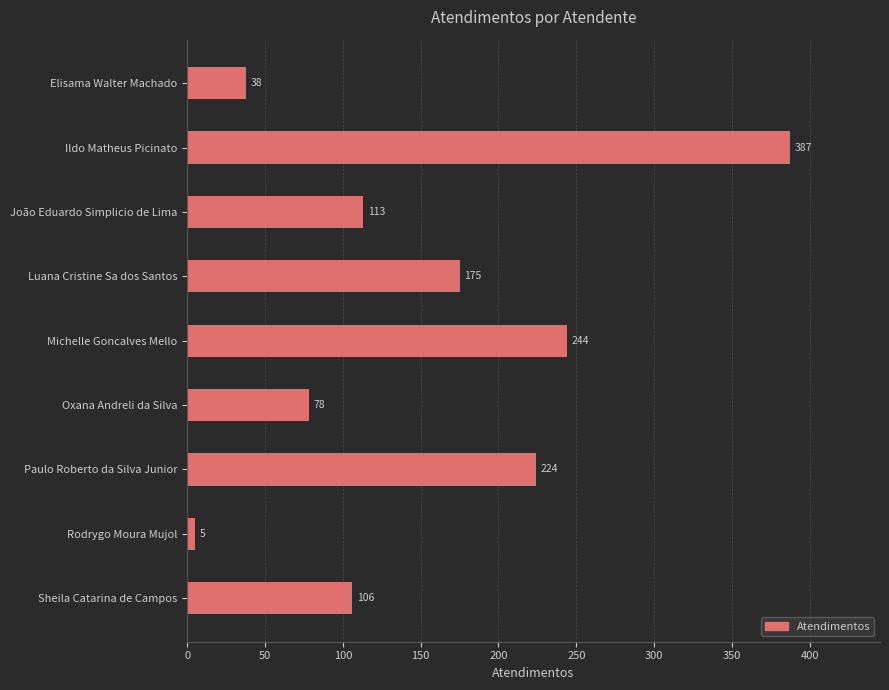

Count the number of categories in the chart.

9